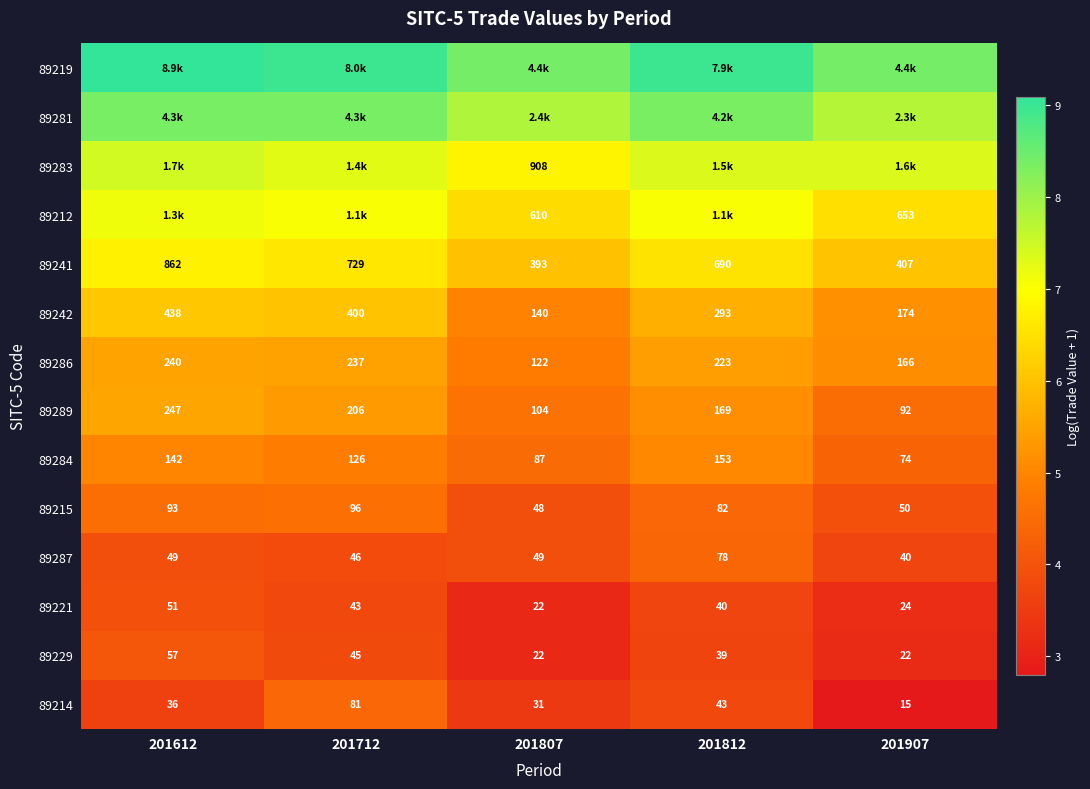

What is the spread (max minus min) of values at 201807?

5.3